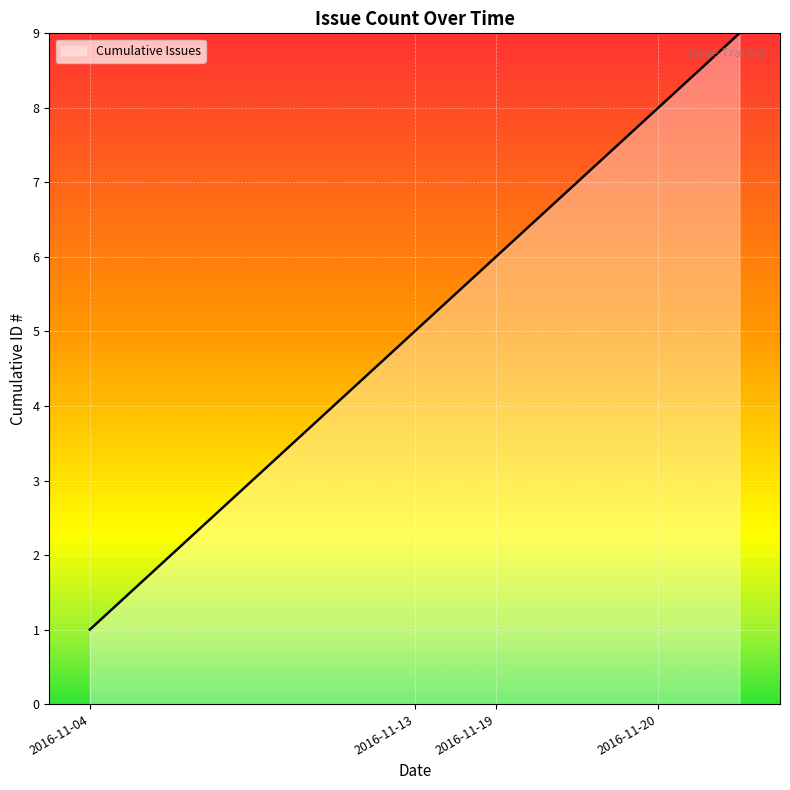

What is the difference between the maximum and minimum values?

8